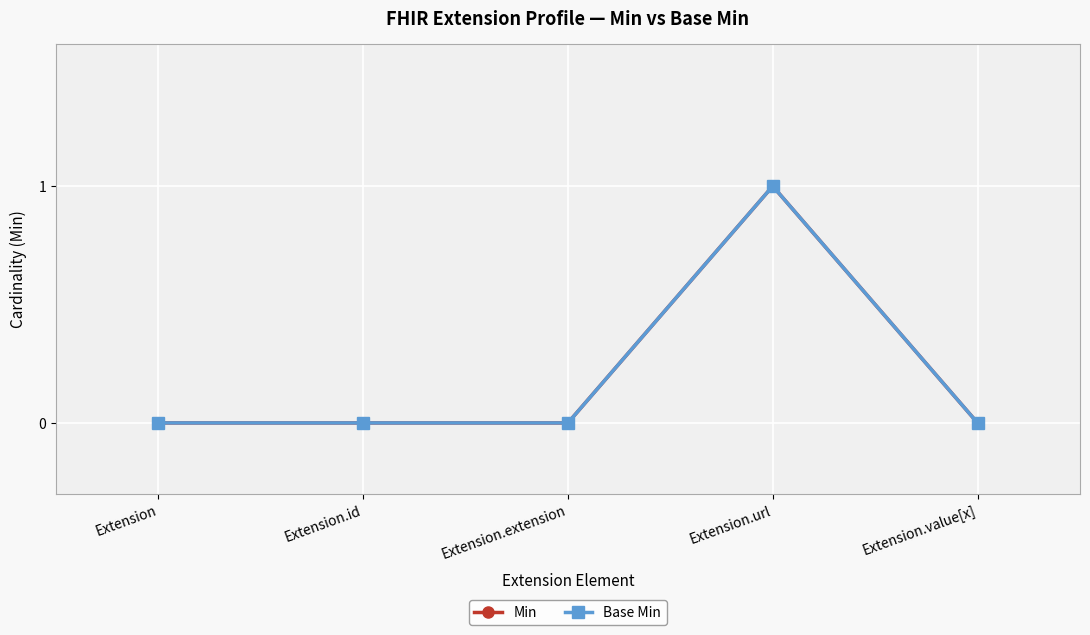

Does the chart have visible grid lines?

Yes